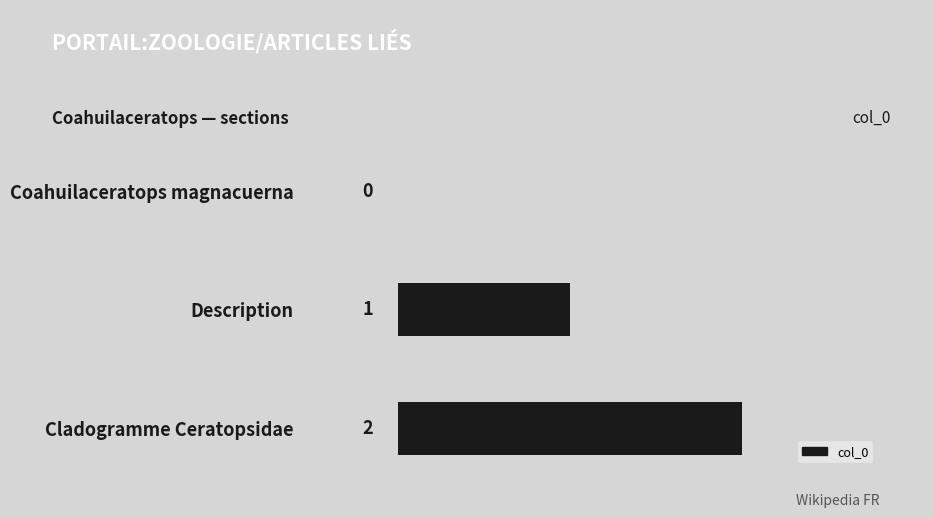

Approximately how many times larger is the value at Cladogramme Ceratopsidae compared to Description?

2.0